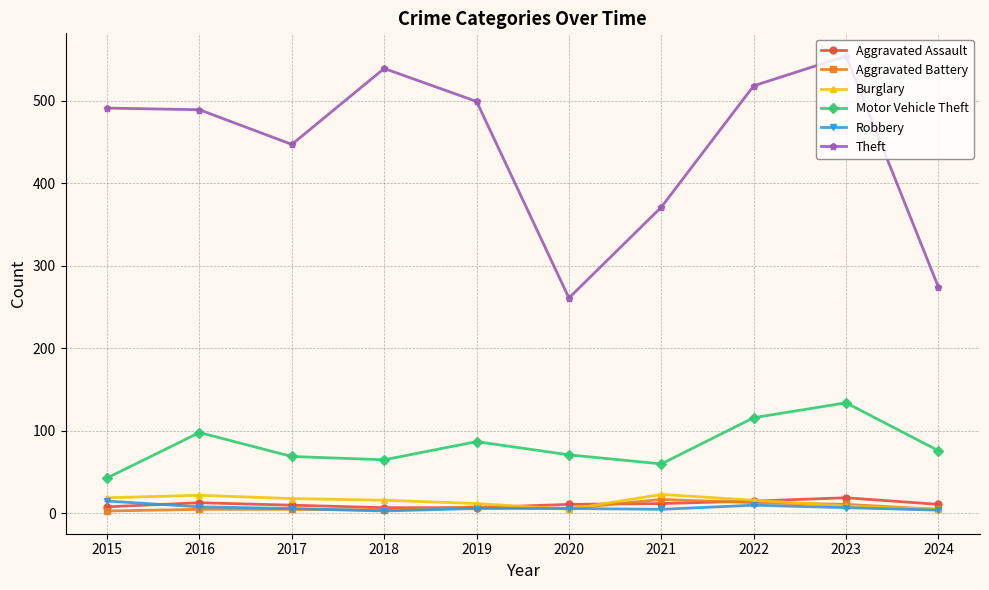

What is the highest value of the Robbery series?

15